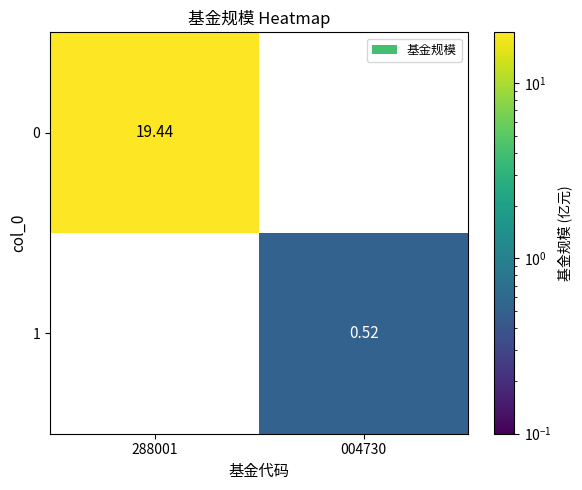

Is the value of 1 at 004730 greater than the value of 0 at 288001?

No